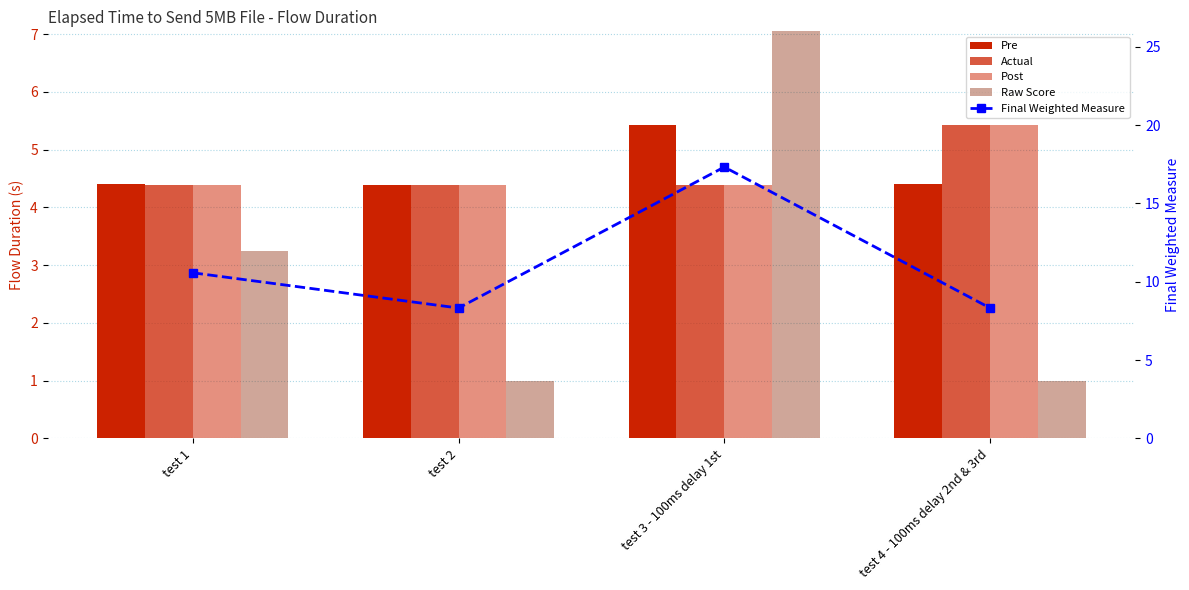

What is the average value of the Final Weighted Measure series?

11.1